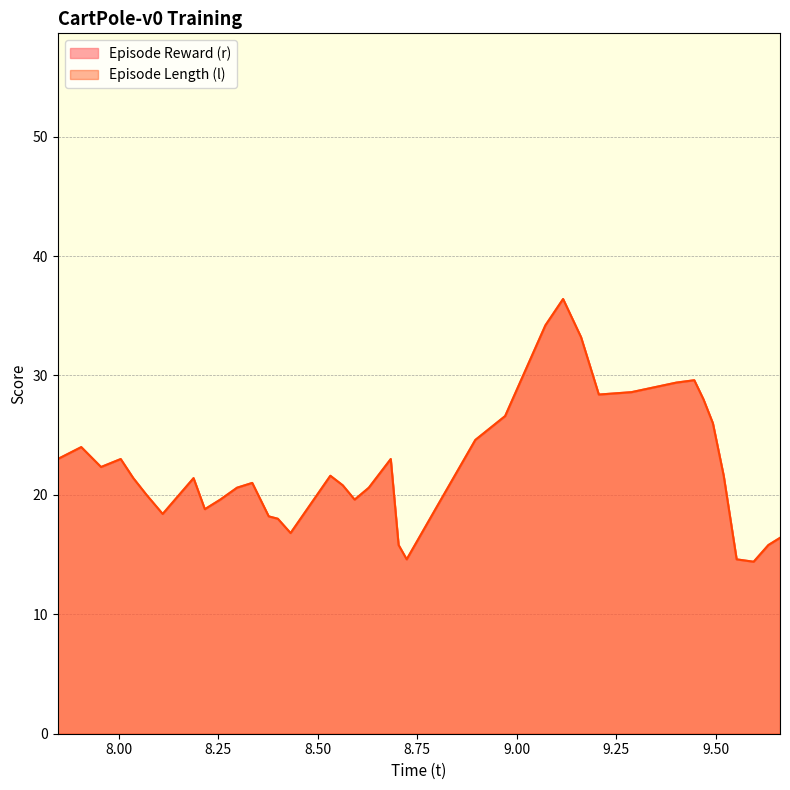

How many data points in Episode Length (l) are less than 19?

17